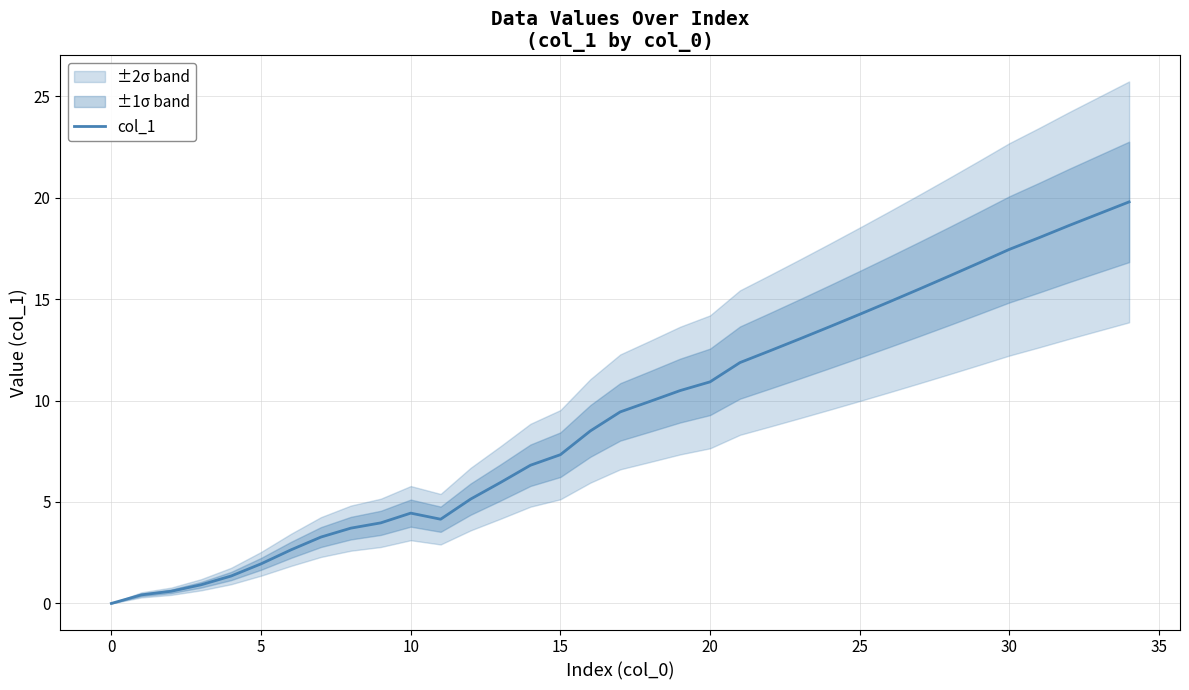

How many values exceed 9?

18